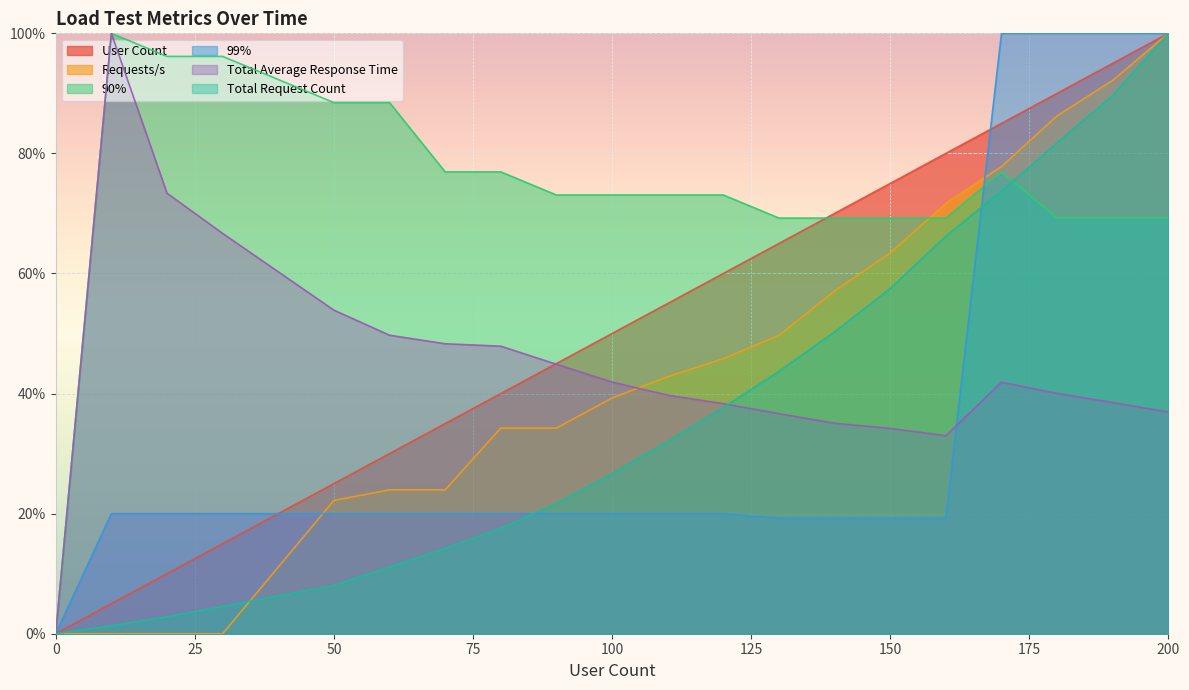

True or false: Total Request Count has more than 2 points higher than both neighbors.

False